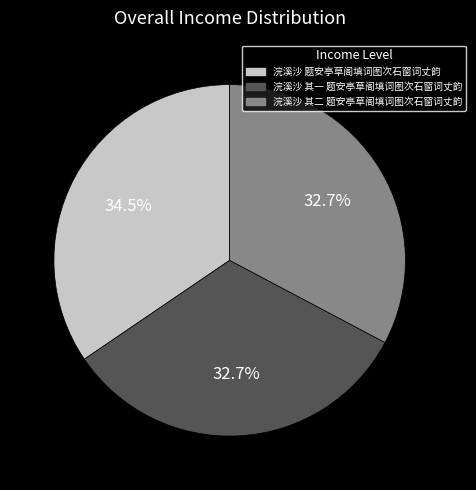

Does 浣溪沙 题安亭草阁填词图次石窗词丈韵 account for over 50% of the chart?

No